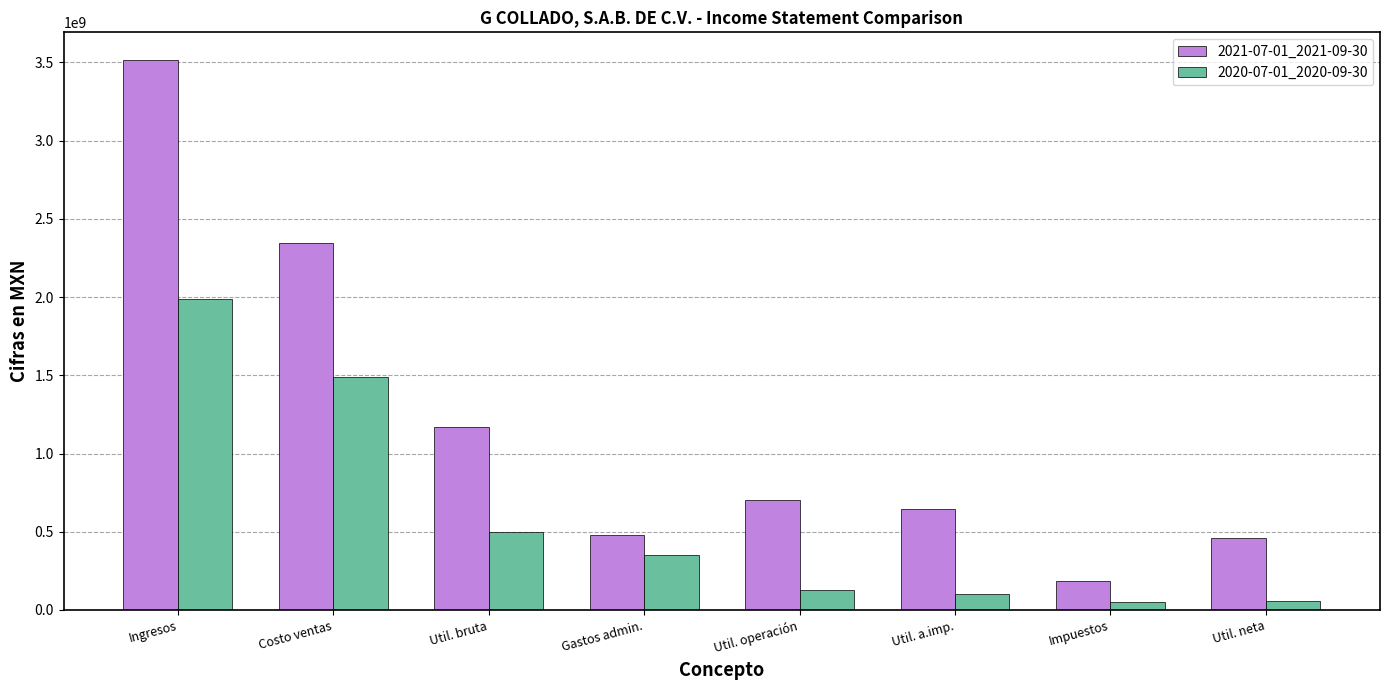

Which series has the largest total across all categories?

2021-07-01_2021-09-30